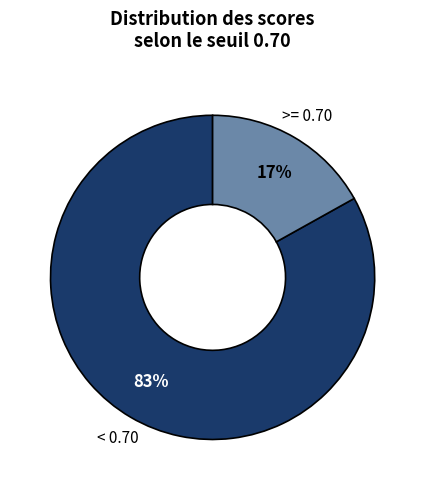

How many segments does this pie chart have?

2